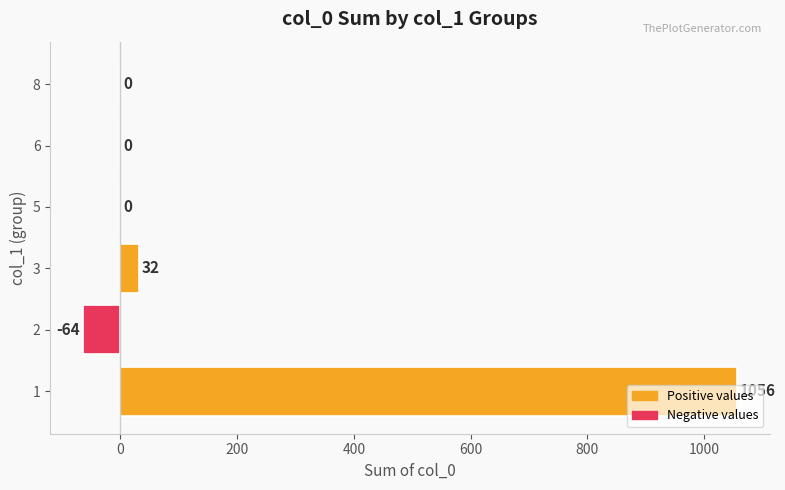

What is the average value?

171